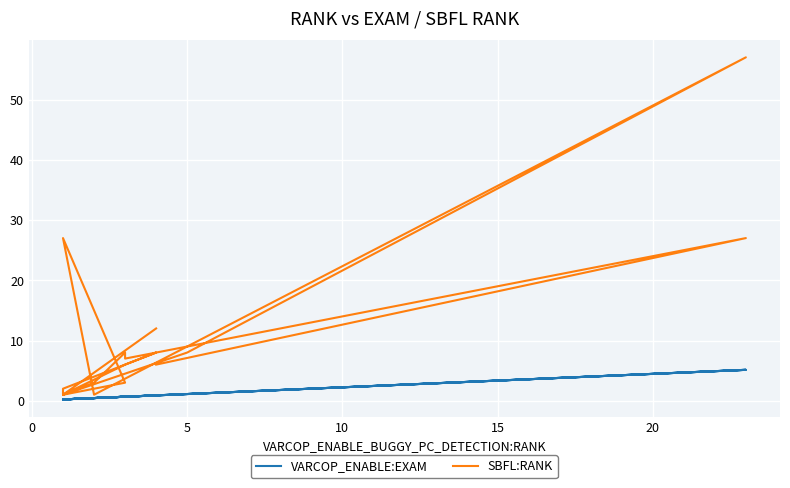

True or false: SBFL:RANK and VARCOP_ENABLE:EXAM cross at least once.

False